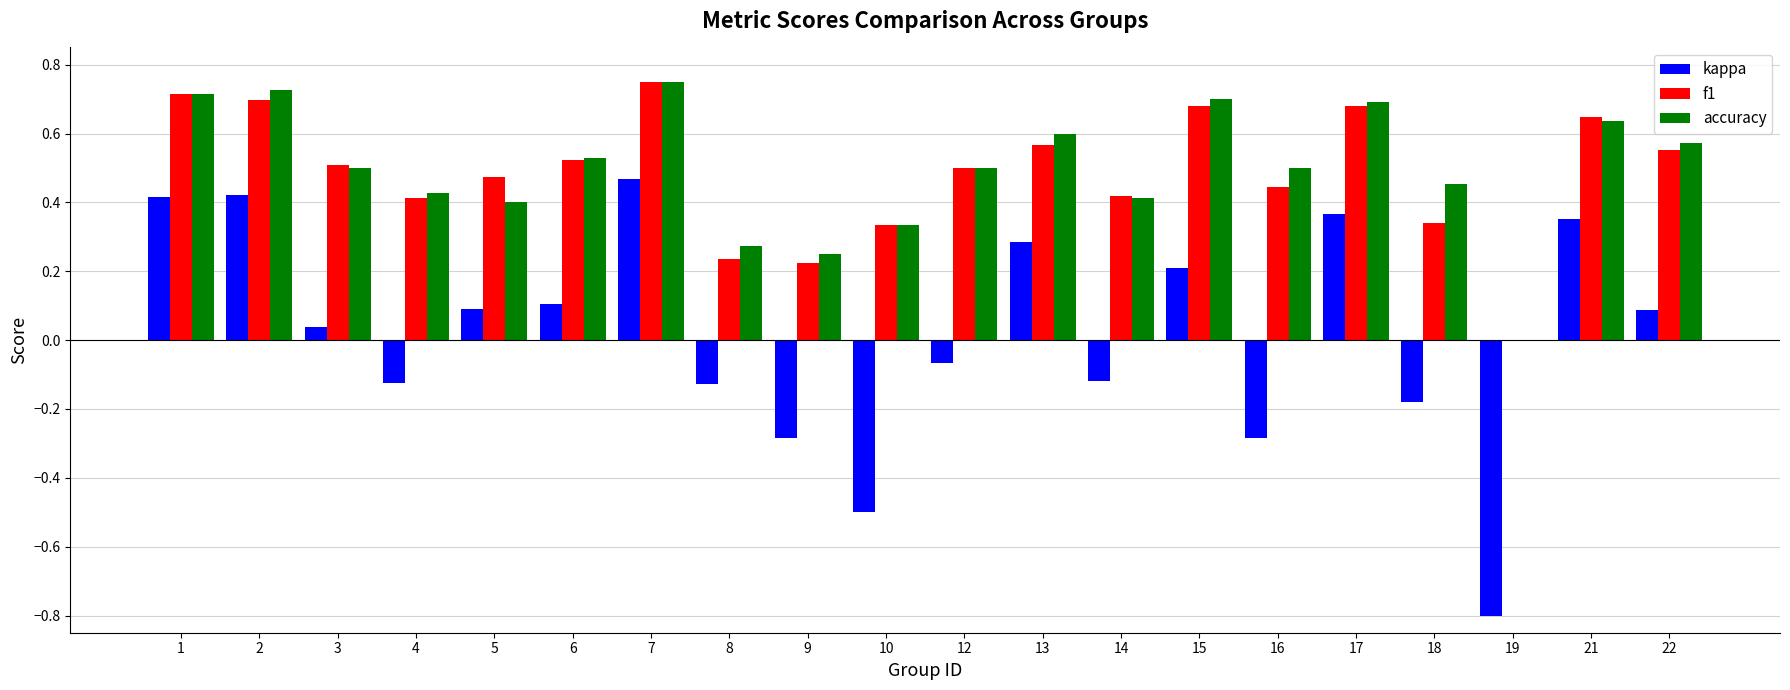

The value of kappa at 13 is 0.4. True or false?

False